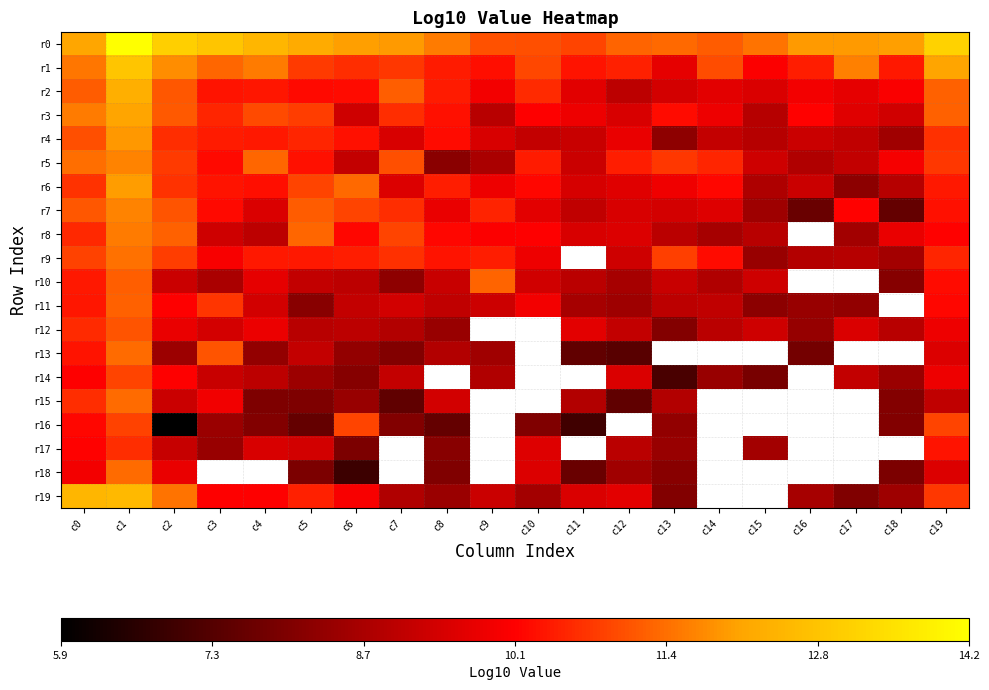

At which label does r4 first exceed 9?

c0